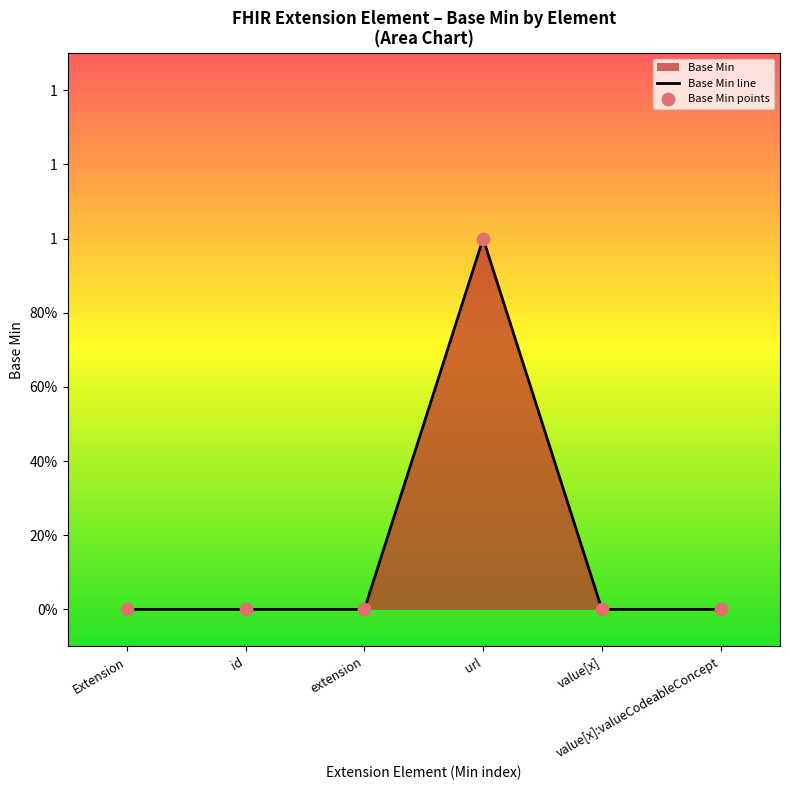

Which has a higher value, id or extension?

id